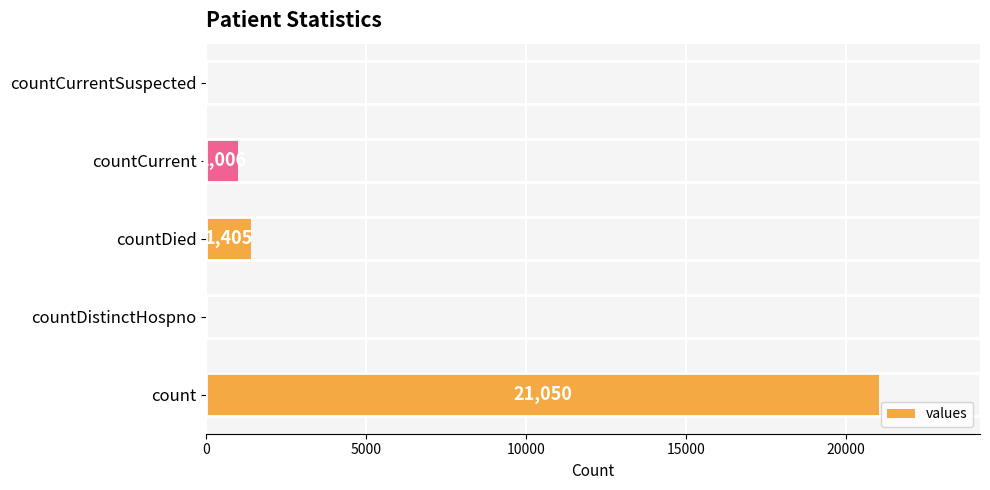

Reading top to bottom, list all the values displayed in this chart.

countCurrentSuspected=0	countCurrent=1006	countDied=1405	countDistinctHospno=0	count=21050